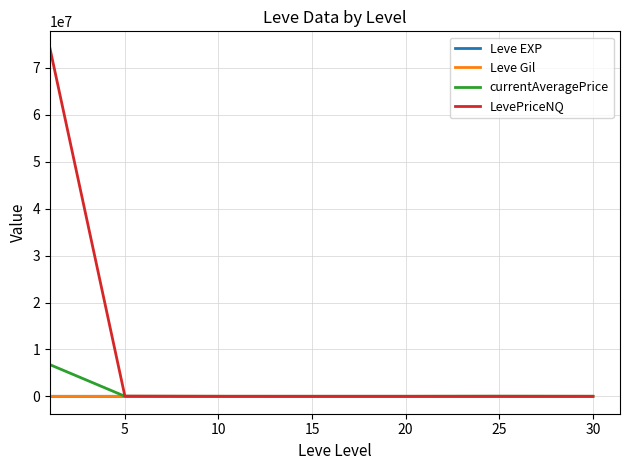

True or false: LevePriceNQ has more than 2 points higher than both neighbors.

False